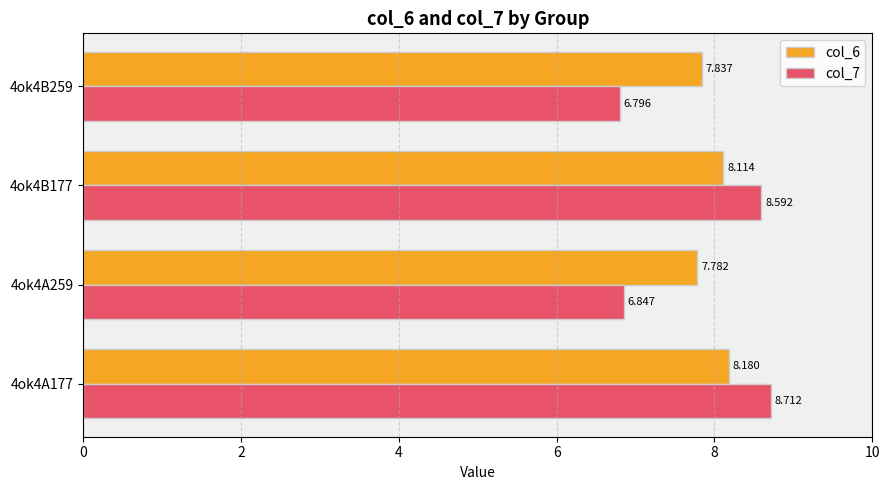

Rank the categories by col_6 value from lowest to highest.

4ok4A259, 4ok4B259, 4ok4B177, 4ok4A177